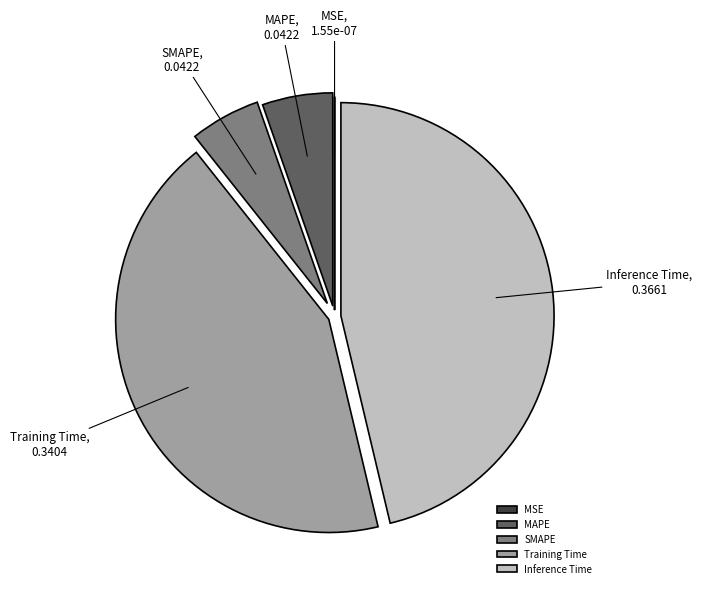

Is SMAPE the majority of the pie?

No